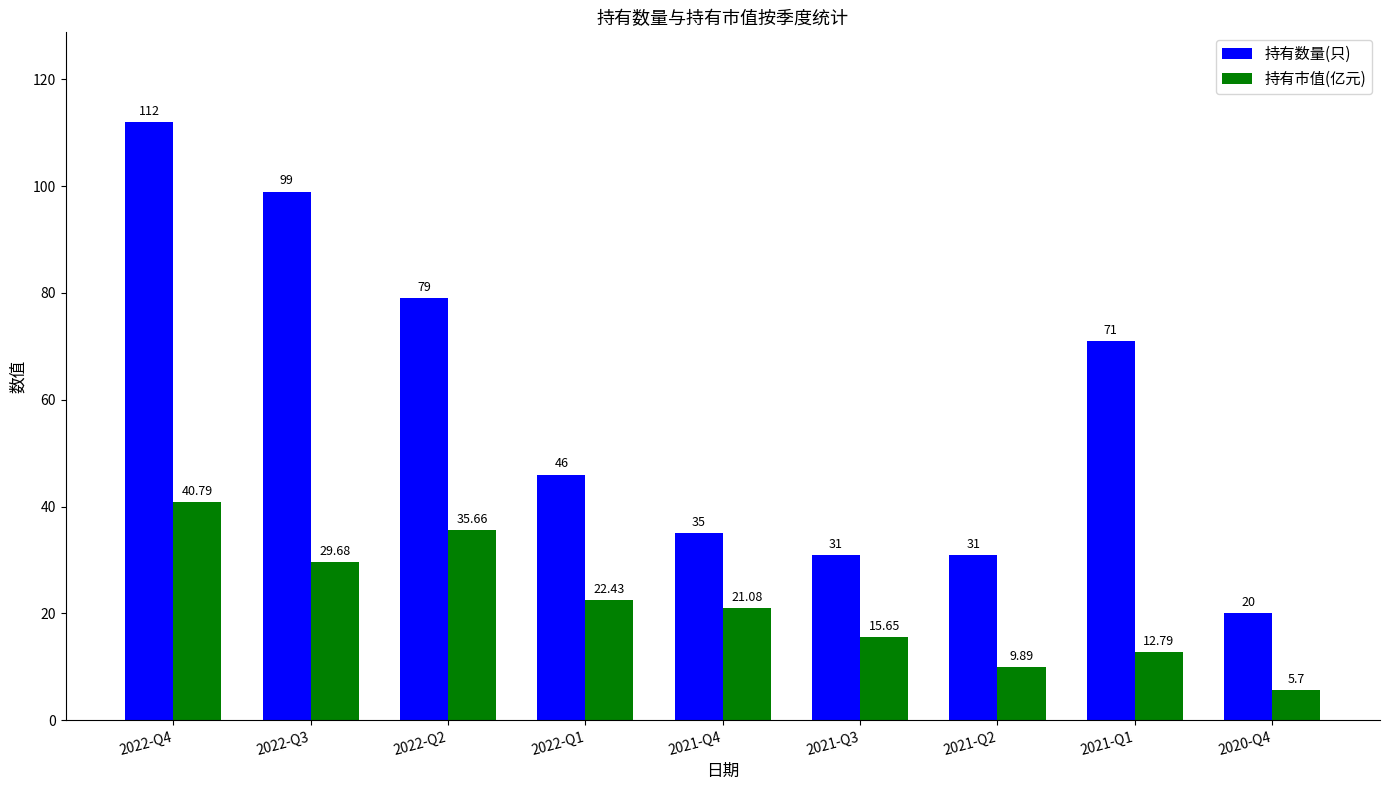

Reading left to right, extract all data points from this chart.

持有数量(只): 2022-Q4=112.0	2022-Q3=99.0	2022-Q2=79.0	2022-Q1=46.0	2021-Q4=35.0	2021-Q3=31.0	2021-Q2=31.0	2021-Q1=71.0	2020-Q4=20.0
持有市值(亿元): 2022-Q4=40.8	2022-Q3=29.7	2022-Q2=35.7	2022-Q1=22.4	2021-Q4=21.1	2021-Q3=15.7	2021-Q2=9.9	2021-Q1=12.8	2020-Q4=5.7